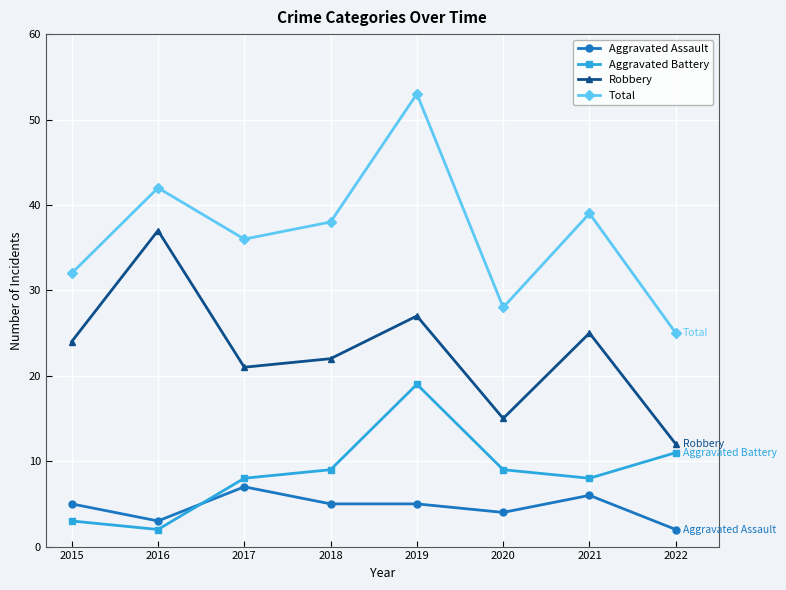

The value of Aggravated Assault at 2020 is 4. True or false?

True